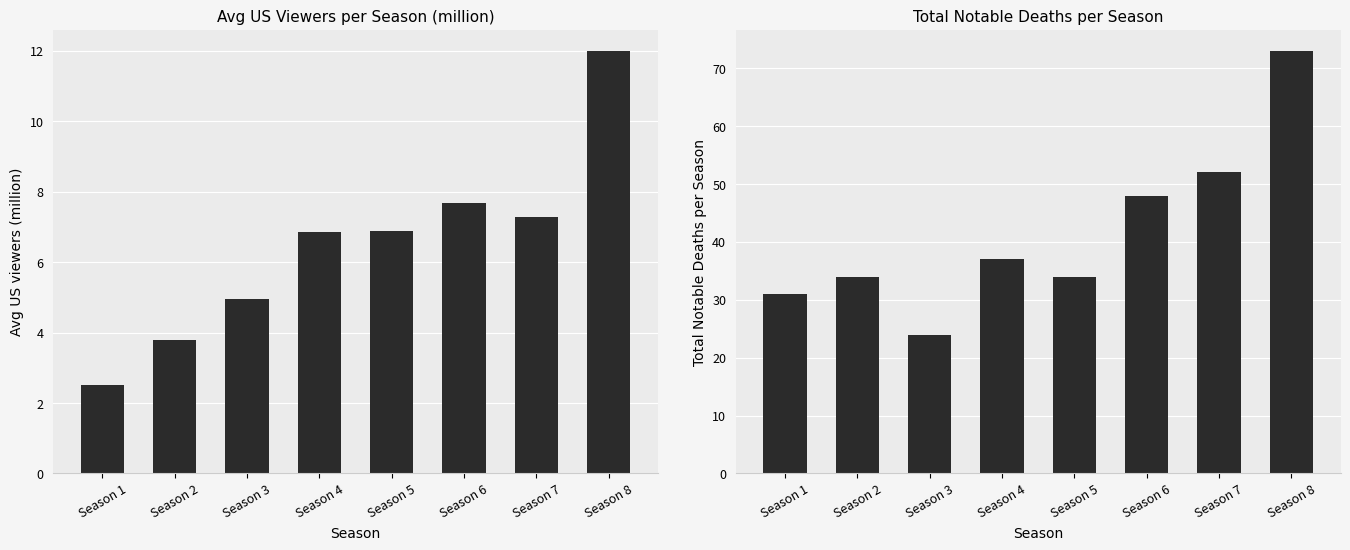

At which label does Avg US Viewers (million) first exceed 6?

Season 4